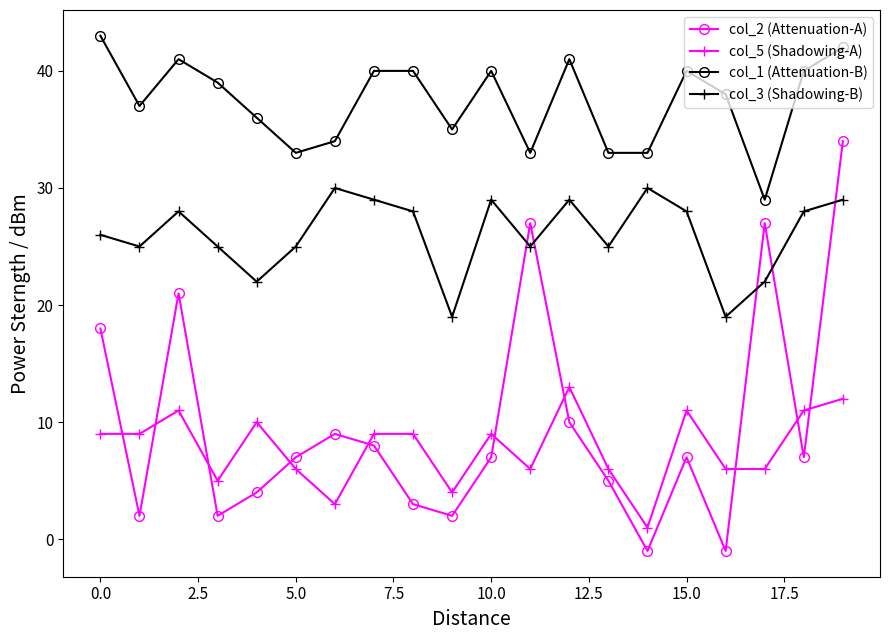

True or false: col_5 (Shadowing-A) has more than 0 interior local peaks.

True